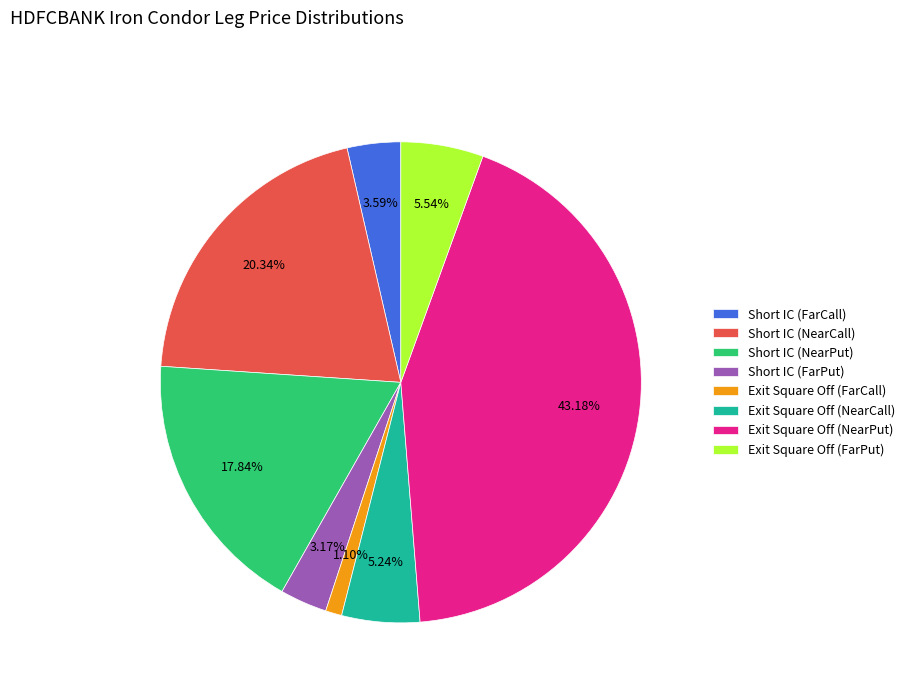

Is there a majority slice in this chart?

No